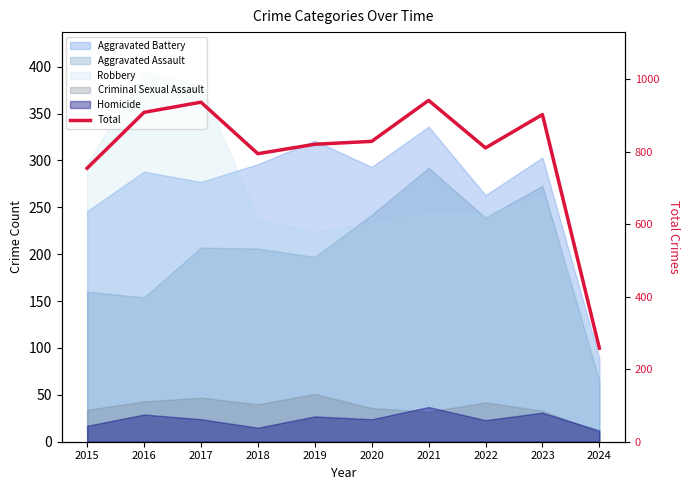

At which label does the data first exceed 828?

2016